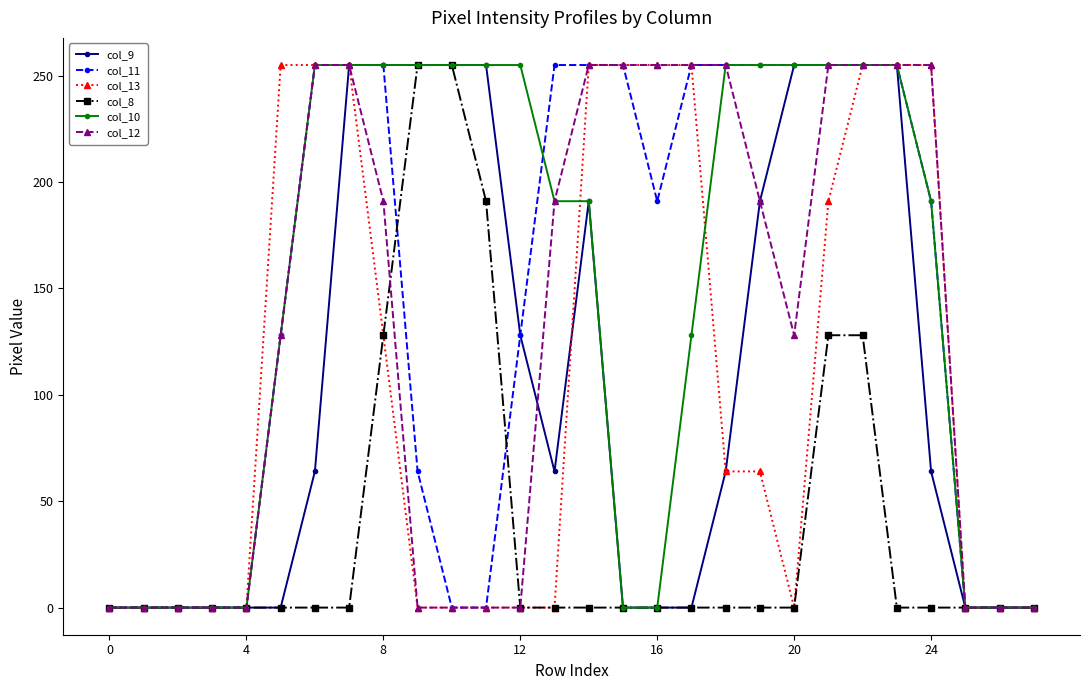

What is the highest value of the col_10 series?

255